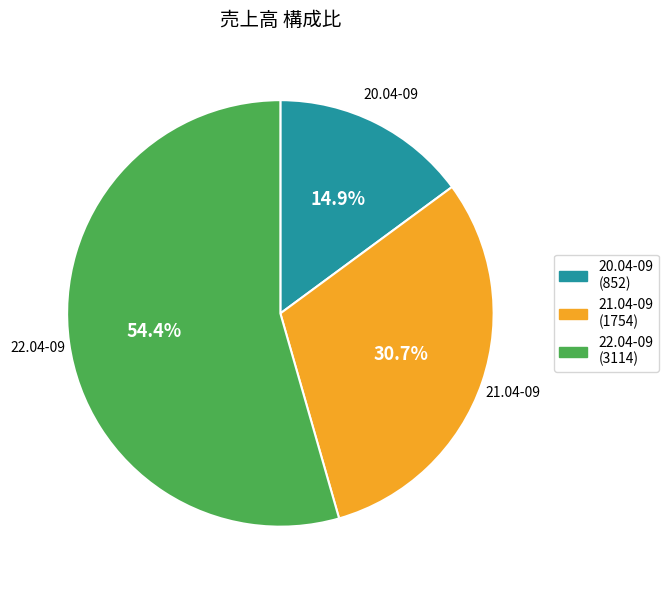

True or false: 21.04-09 accounts for 37% of the total.

False